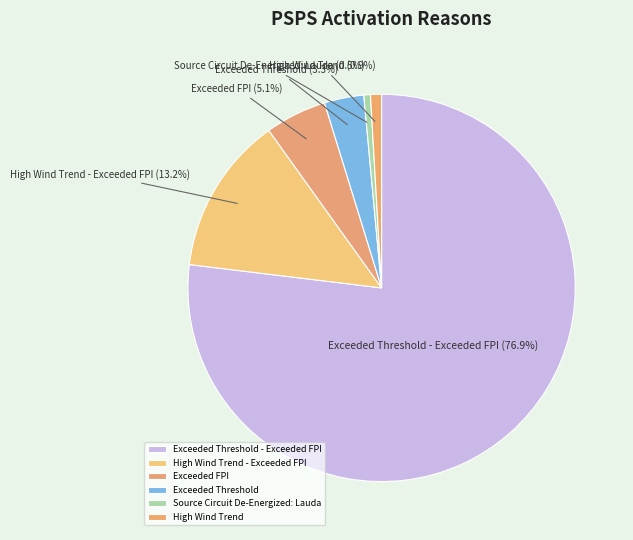

How many slices are in this pie chart?

6